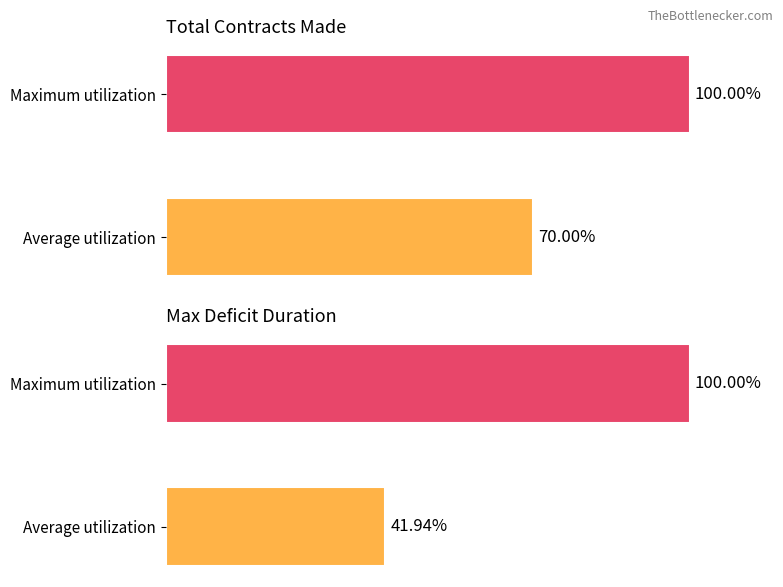

How many groups of bars are there?

2